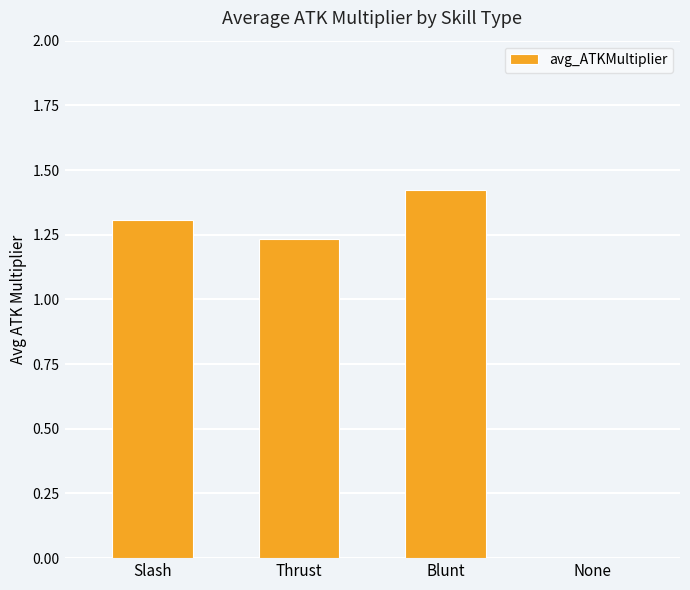

At which label does the data first exceed 1?

Slash